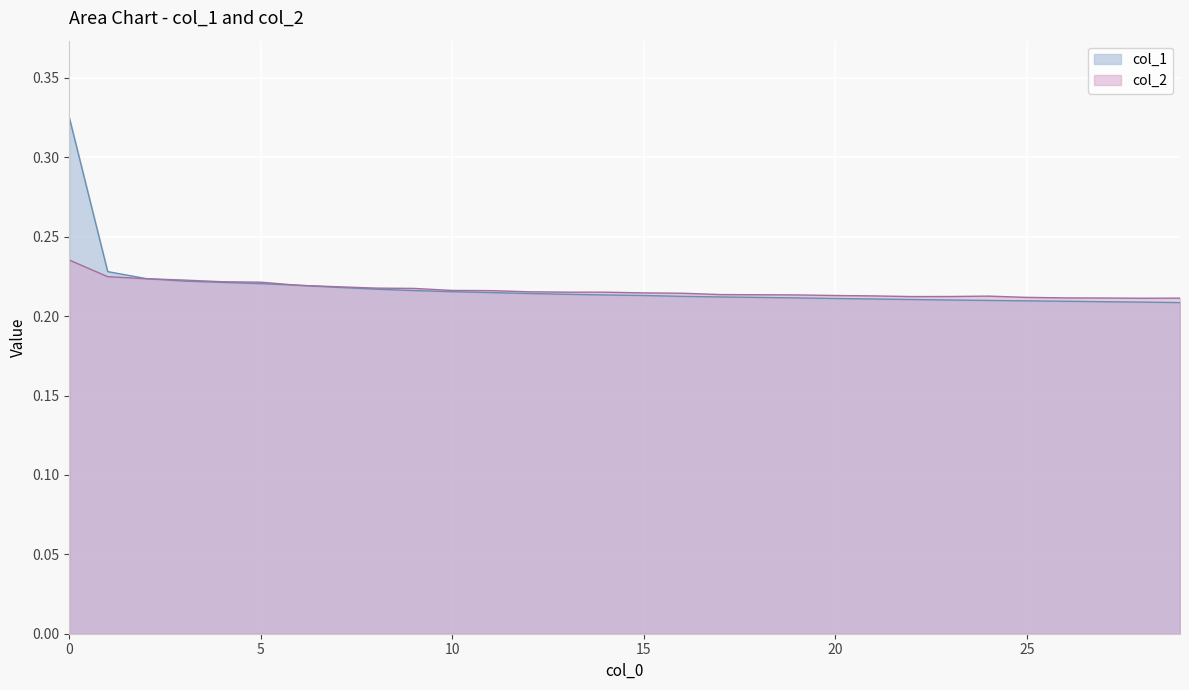

What is the average value of the col_1 series?

0.2